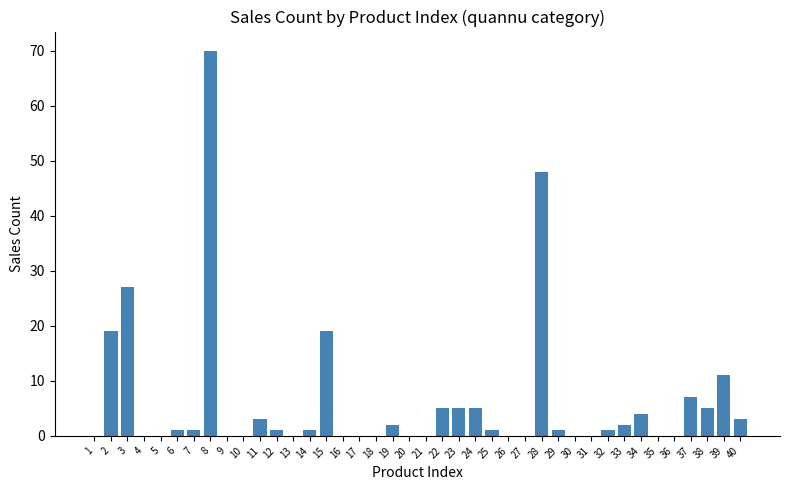

At which category does the chart reach its peak across all series?

8